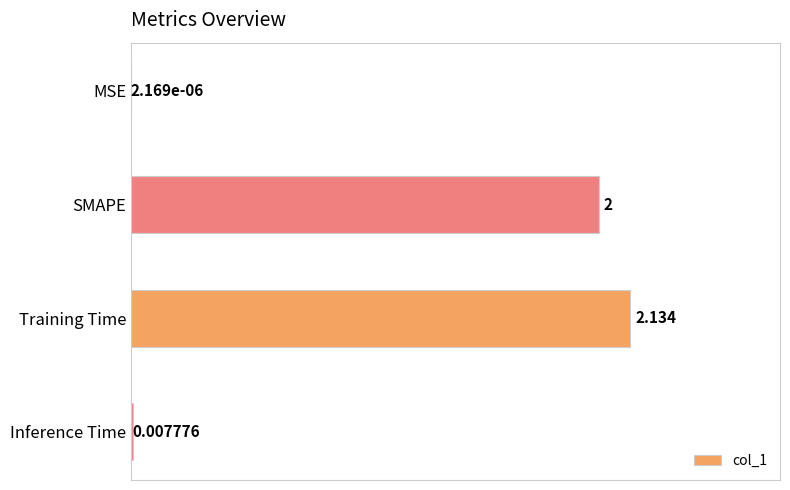

Which label corresponds to the largest value in the chart?

Training Time